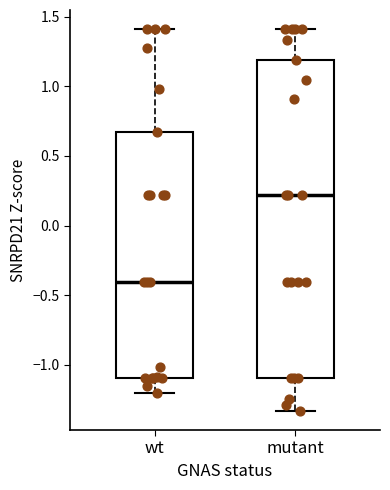

Where does the lower whisker of the box for wt end on the y-axis? The values are not printed on the chart, so give them approximately, as read against the axis.

-1.20